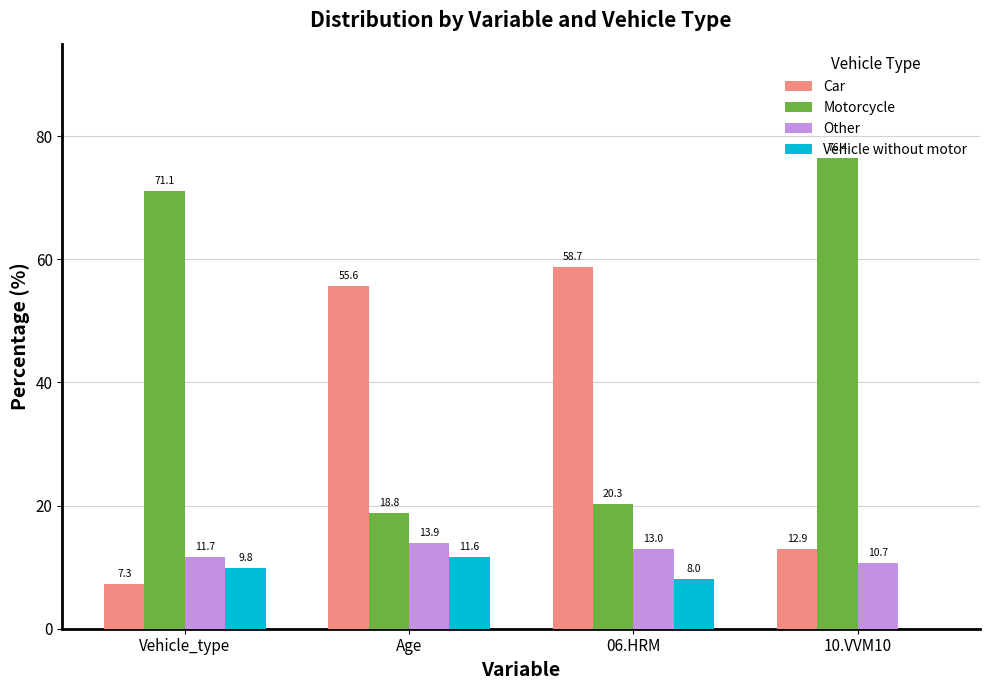

Reading left to right, extract all data points from this chart.

Car: 7.3	55.6	58.7	12.9
Motorcycle: 71.1	18.8	20.3	76.4
Other: 11.7	13.9	13.0	10.7
Vehicle without motor: 9.8	11.6	8.0	0.0